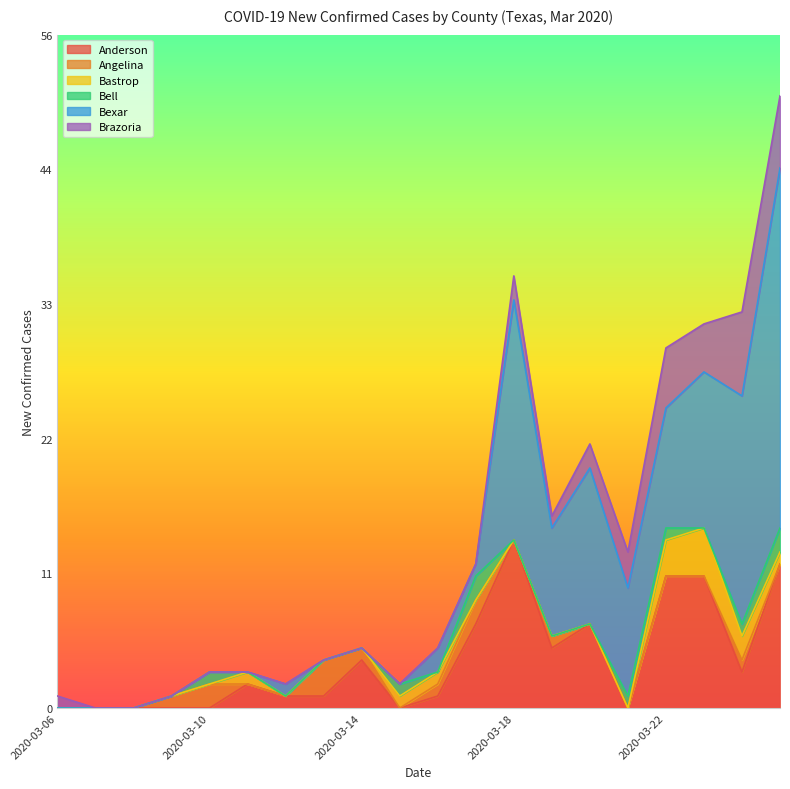

At 2020-03-14, list the series in order from largest to smallest.

Anderson, Angelina, Bastrop, Bell, Bexar, Brazoria